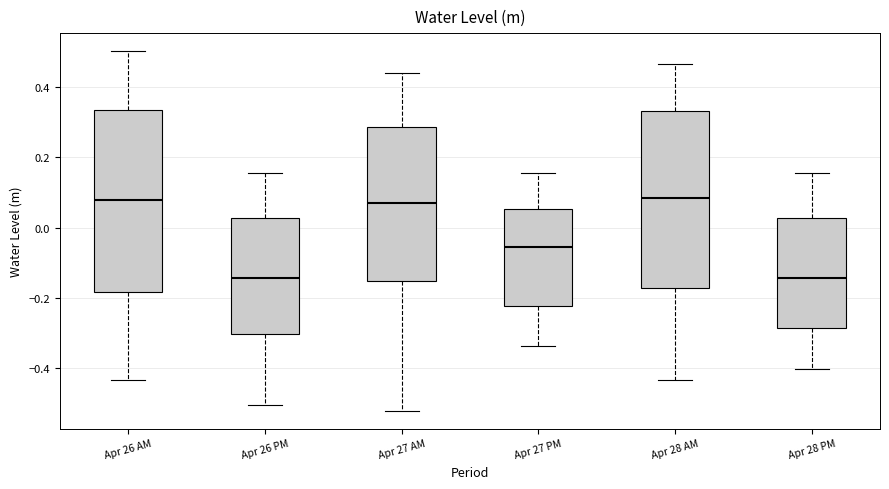

Reading left to right, transcribe this box plot: for each box, give where its median line is, the range the box spans, and where its two whiskers end, as read against the y-axis. The values are not printed on the chart, so give them approximately, as read against the axis.

Apr 26 AM: median 0.08, box -0.18 to 0.34, whiskers -0.44 to 0.50
Apr 26 PM: median -0.14, box -0.30 to 0.02, whiskers -0.50 to 0.16
Apr 27 AM: median 0.06, box -0.16 to 0.28, whiskers -0.52 to 0.44
Apr 27 PM: median -0.06, box -0.22 to 0.06, whiskers -0.34 to 0.16
Apr 28 AM: median 0.08, box -0.18 to 0.34, whiskers -0.44 to 0.46
Apr 28 PM: median -0.14, box -0.28 to 0.02, whiskers -0.40 to 0.16